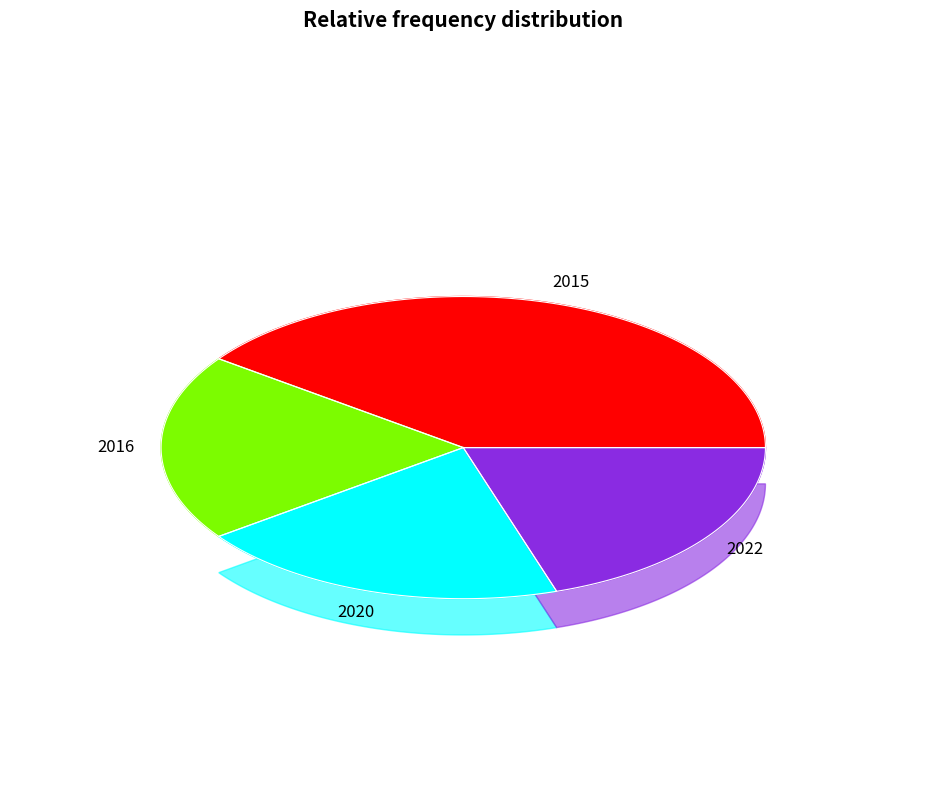

To the nearest percent, what is the combined percentage of 2016 and 2020?

40%